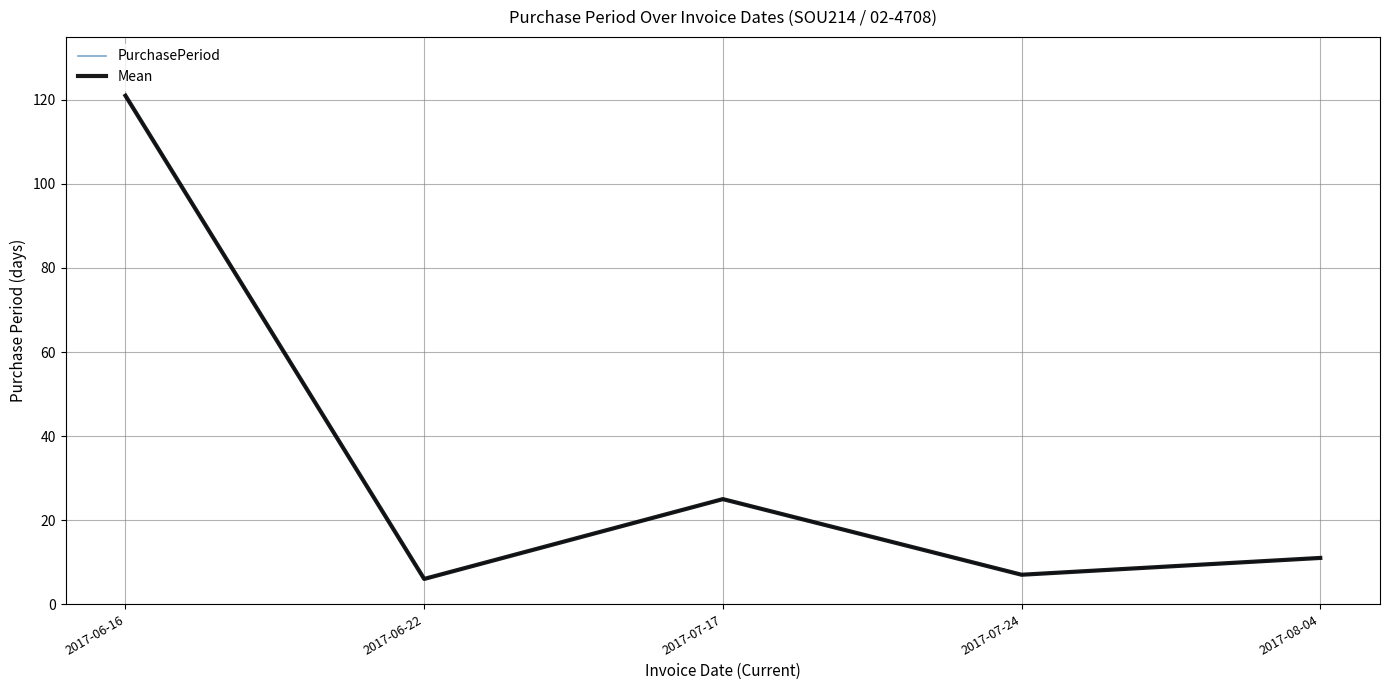

Reading left to right, transcribe all the data shown in this chart.

PurchasePeriod: 2017-06-16=121	2017-06-22=6	2017-07-17=25	2017-07-24=7	2017-08-04=11
Mean: 2017-06-16=121	2017-06-22=6	2017-07-17=25	2017-07-24=7	2017-08-04=11